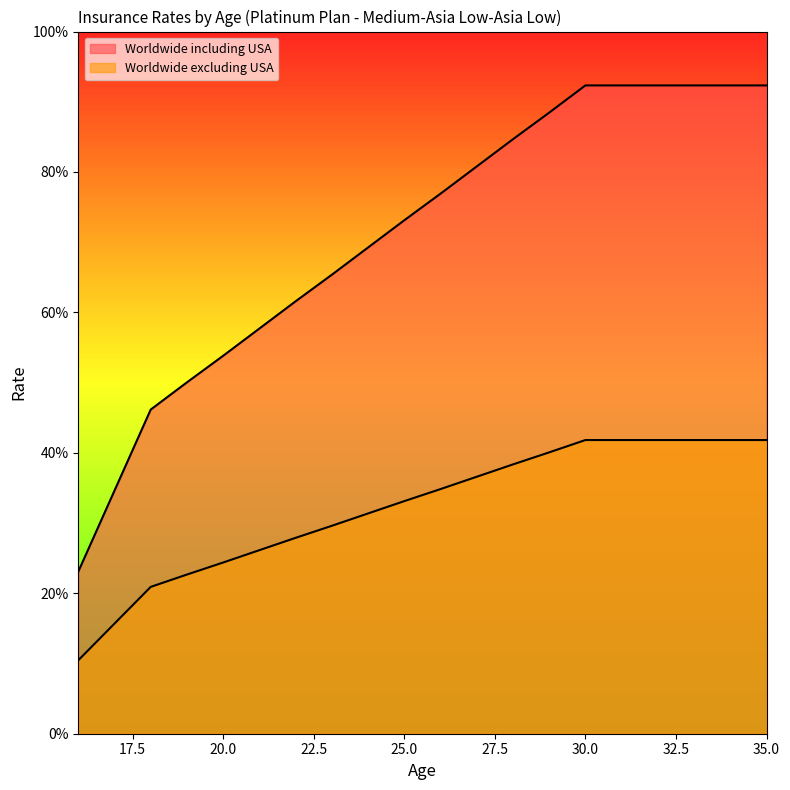

Rank the series by their average value, from lowest to highest.

Worldwide excluding USA, Worldwide including USA